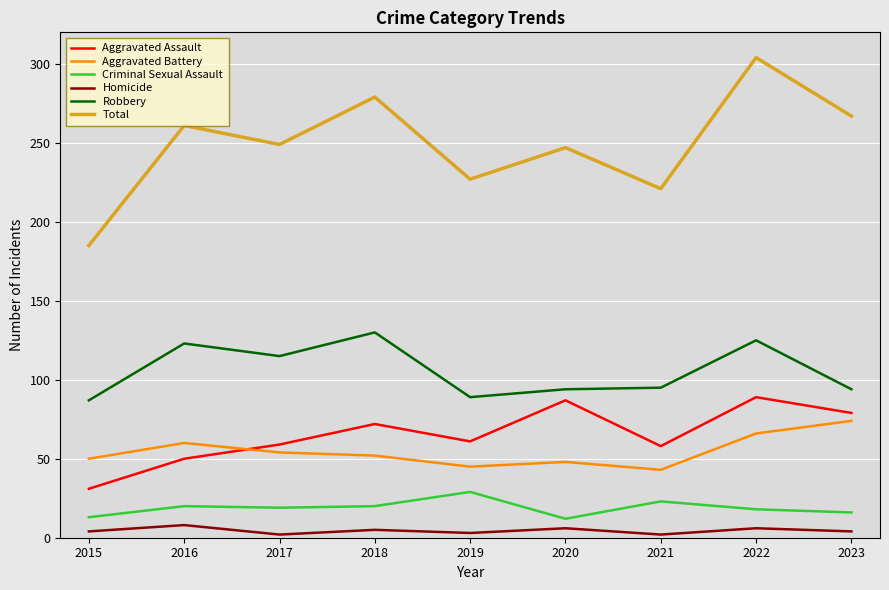

What is the difference between the maximum and minimum values in the Aggravated Assault series?

58